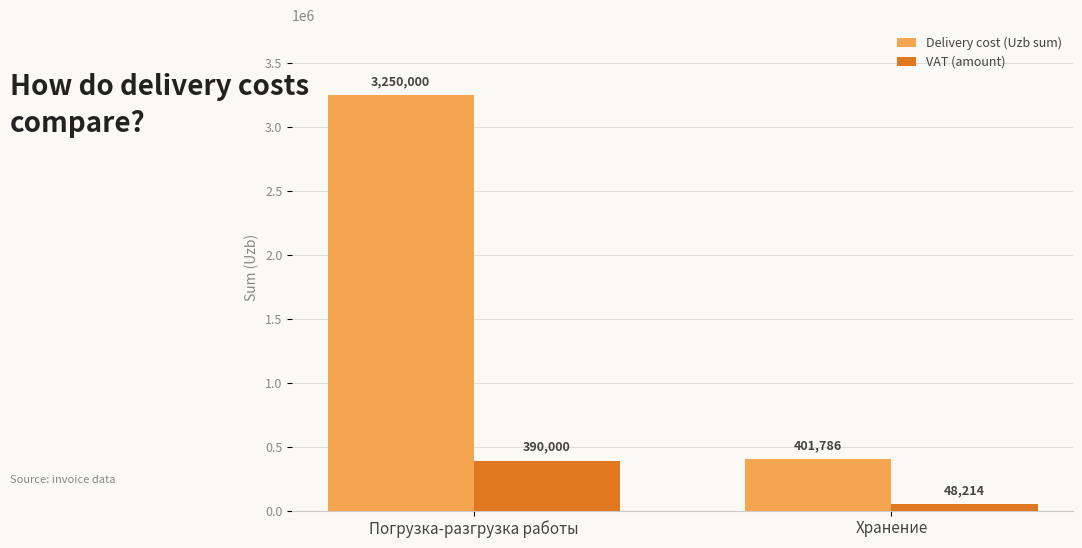

What is the maximum value for VAT (amount)?

390000.0